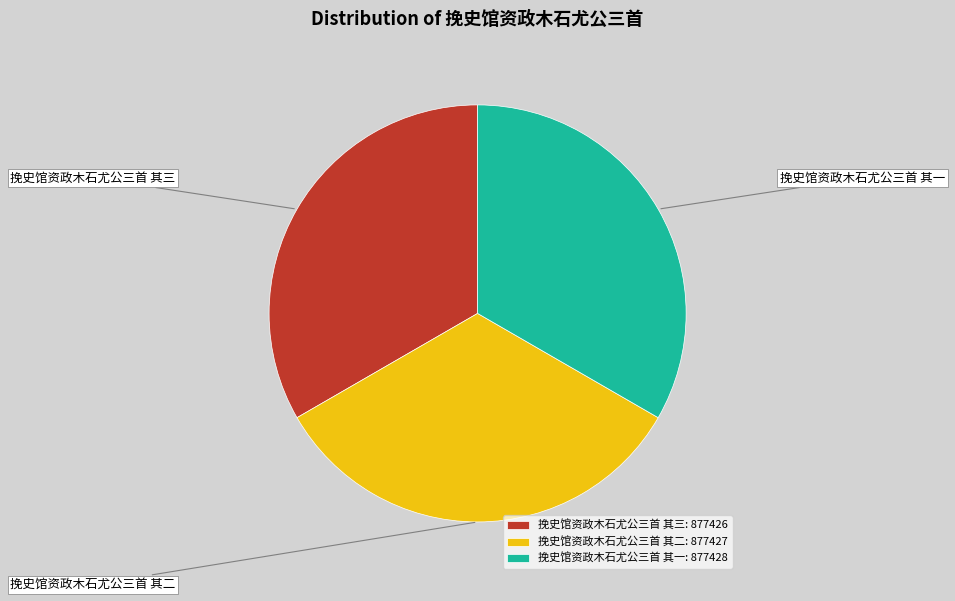

Is the sum of 挽史馆资政木石尤公三首 其一: 877428 and 挽史馆资政木石尤公三首 其三: 877426 greater than half?

Yes